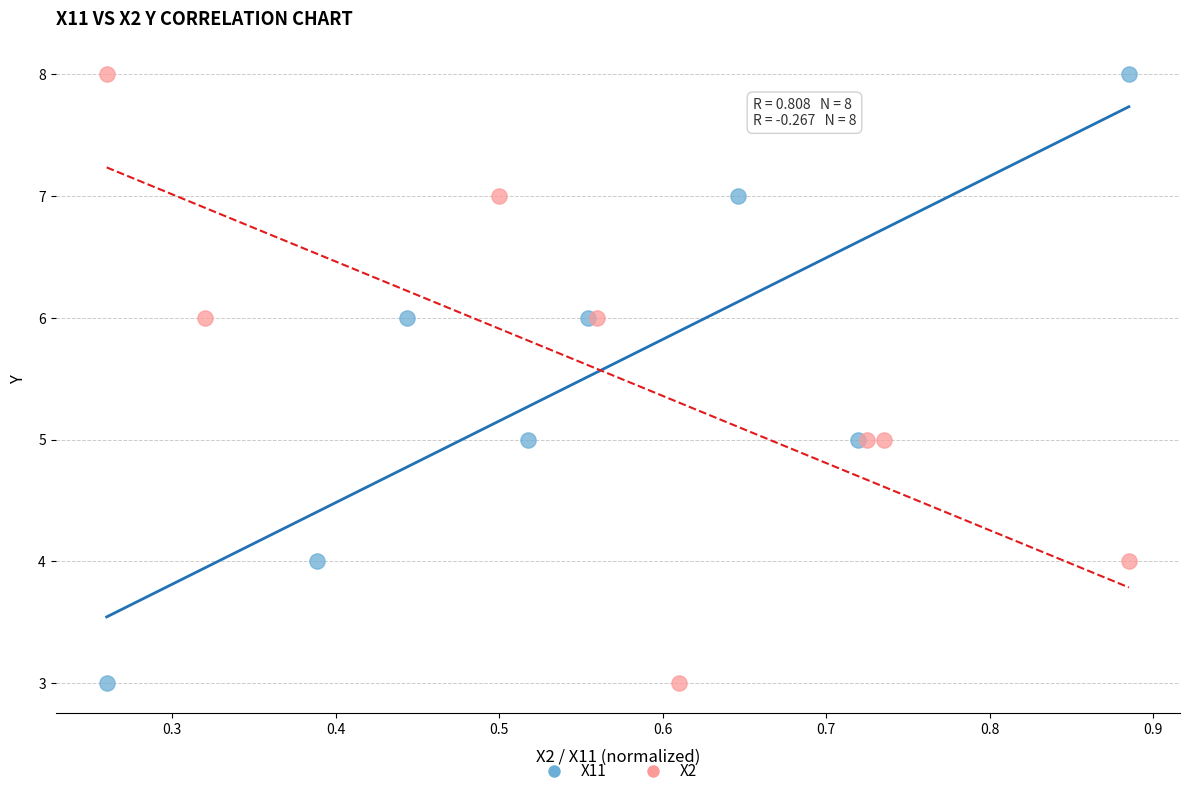

What are all the series names shown in the legend?

X11, X2